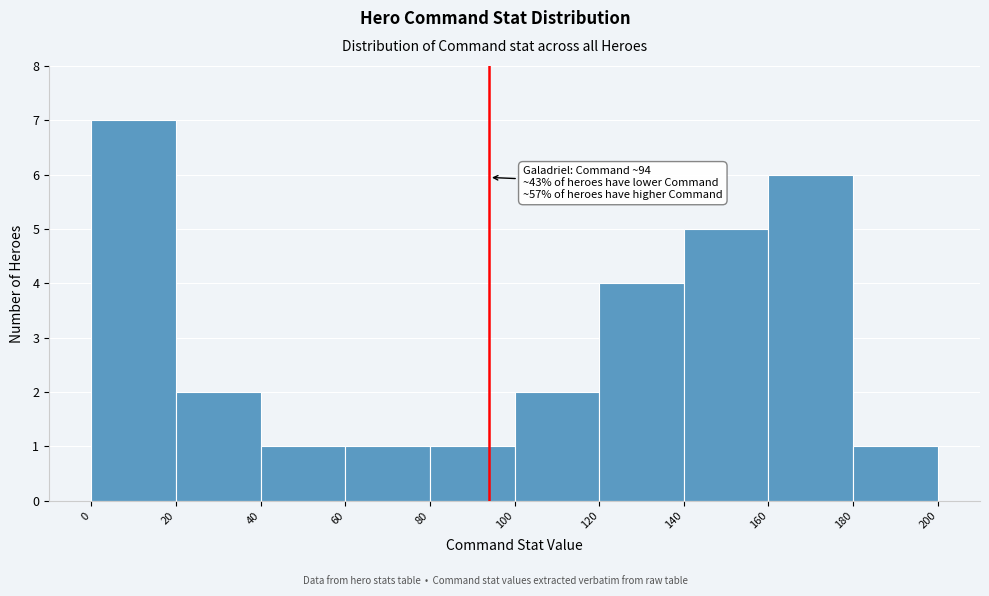

Over which range of the x-axis is the bar tallest?

0 to 20